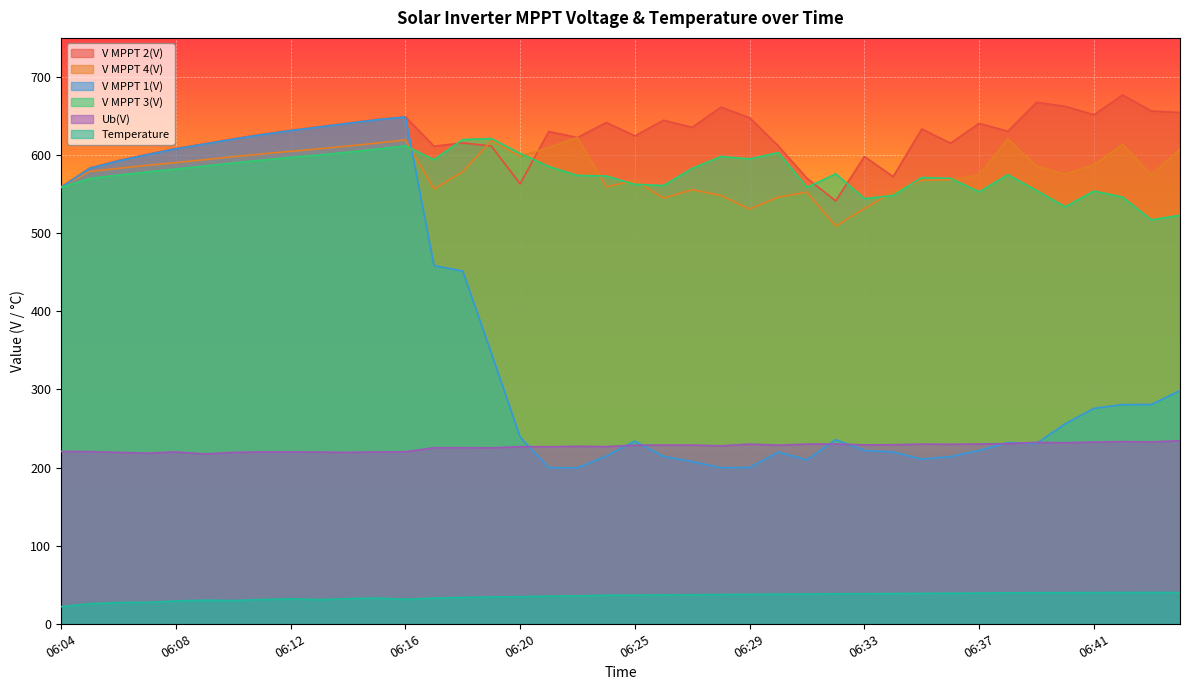

What is the difference between the maximum and second lowest values in the V MPPT 2(V) series?

117.9